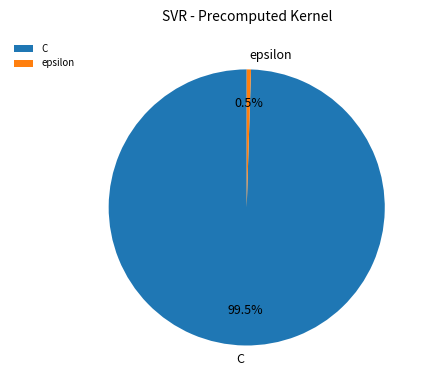

Which slice is the largest?

C